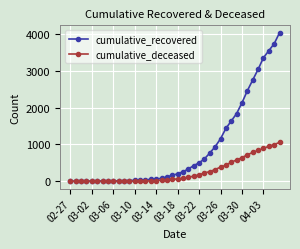

Does the chart have visible grid lines?

Yes